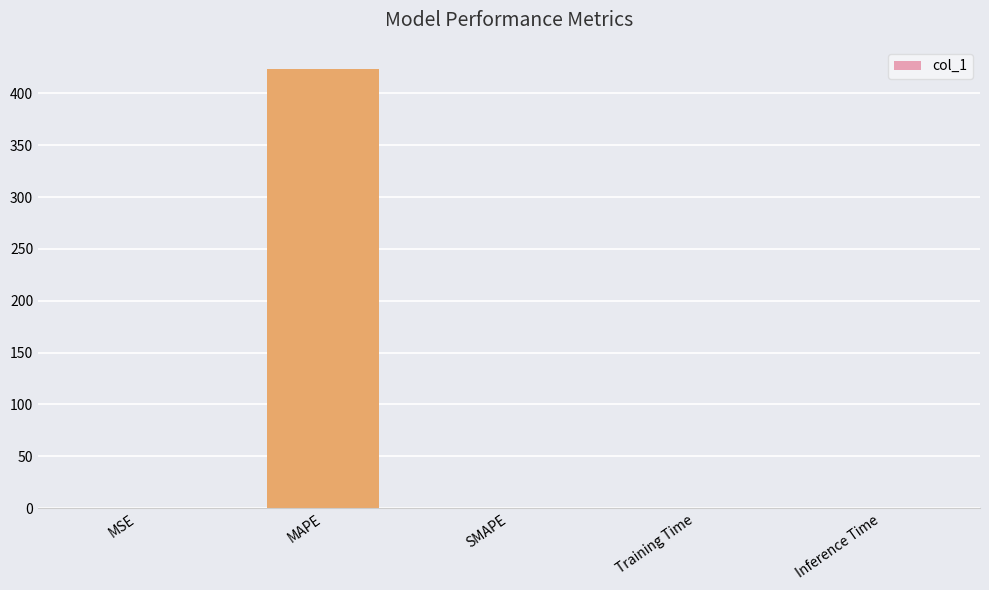

True or false: the data shows 423.7 at MAPE.

True